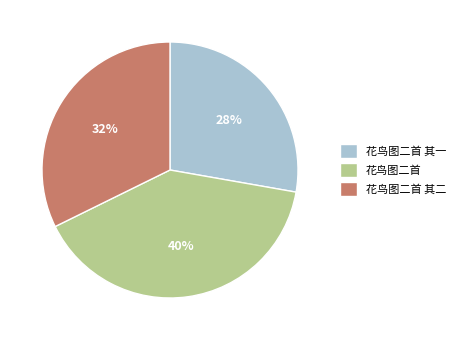

Is it true that 花鸟图二首 其二 is 32% of the pie?

True